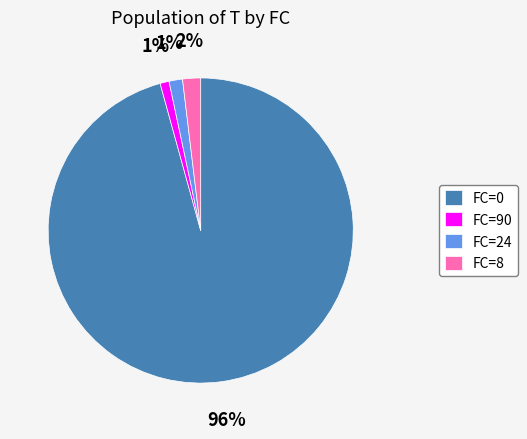

Which category accounts for the majority?

FC=0